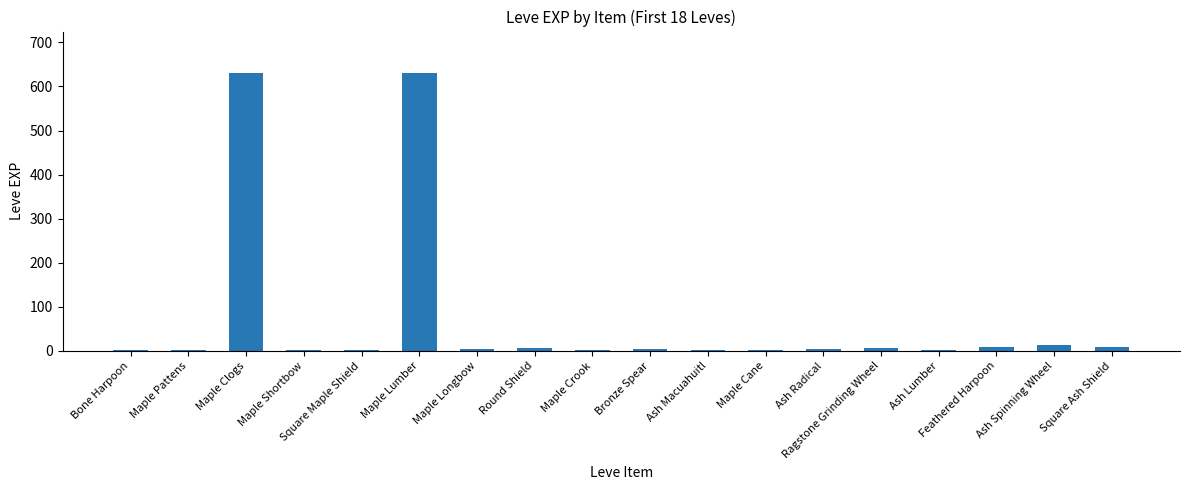

What is the greatest value displayed?

630